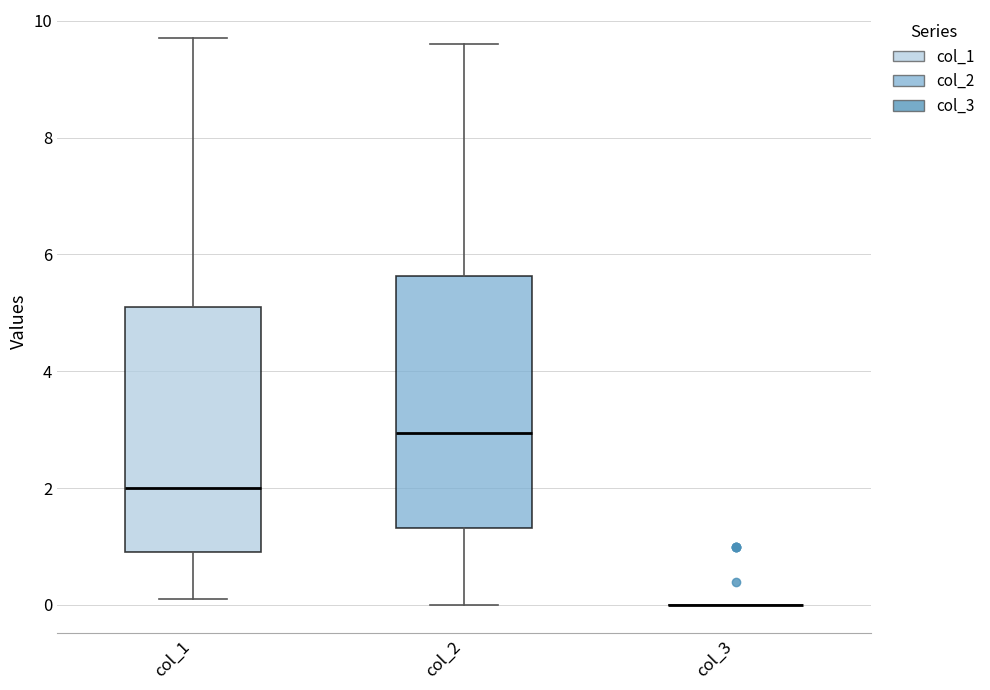

Reading left to right, read every box against the y-axis: the position of its median line, the range the box covers, and the ends of its whiskers. The values are not printed on the chart, so give them approximately, as read against the axis.

col_1: median 2.0, box 1.0 to 5.2, whiskers 0.2 to 9.8
col_2: median 3.0, box 1.4 to 5.6, whiskers 0.0 to 9.6
col_3: box collapsed to a line at 0.0, whiskers 0.0 to 0.0